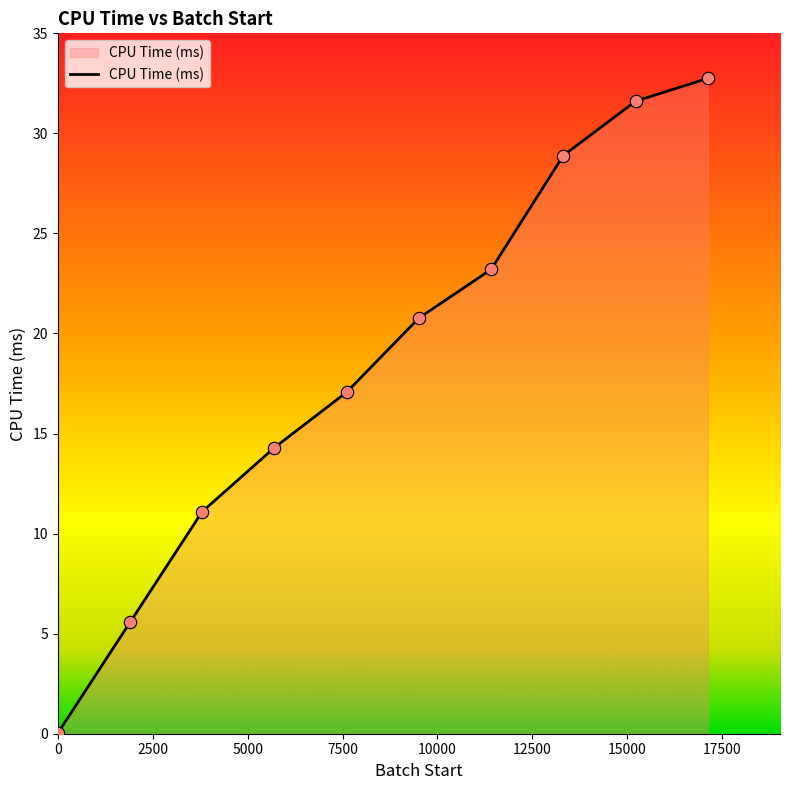

What is the difference between the maximum and minimum values?

32.7